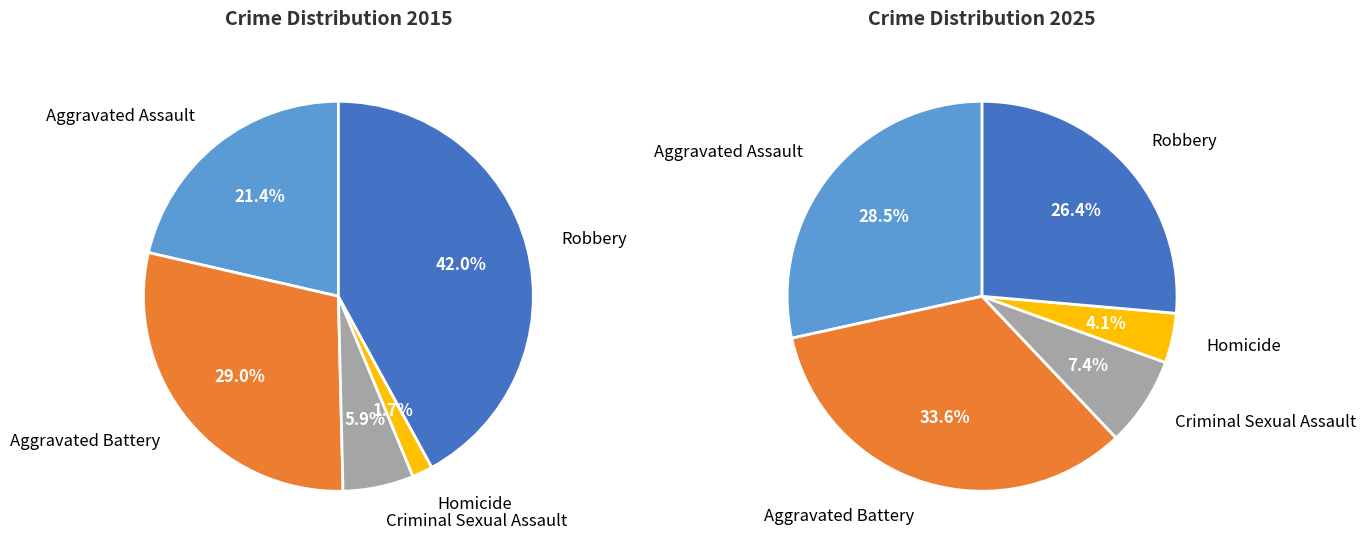

Rank the series by their average value, from highest to lowest.

values_2015, values_2025